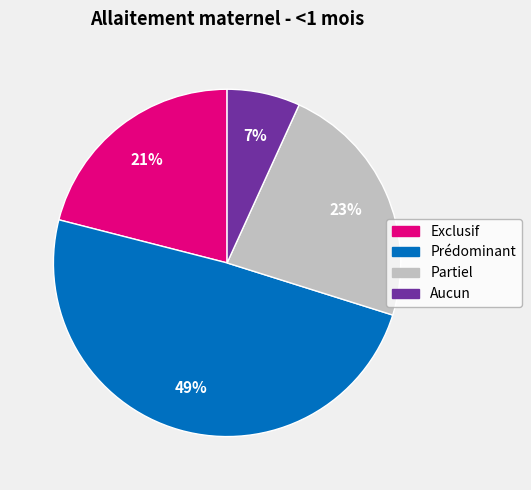

Is it true that Exclusif is 21% of the pie?

True